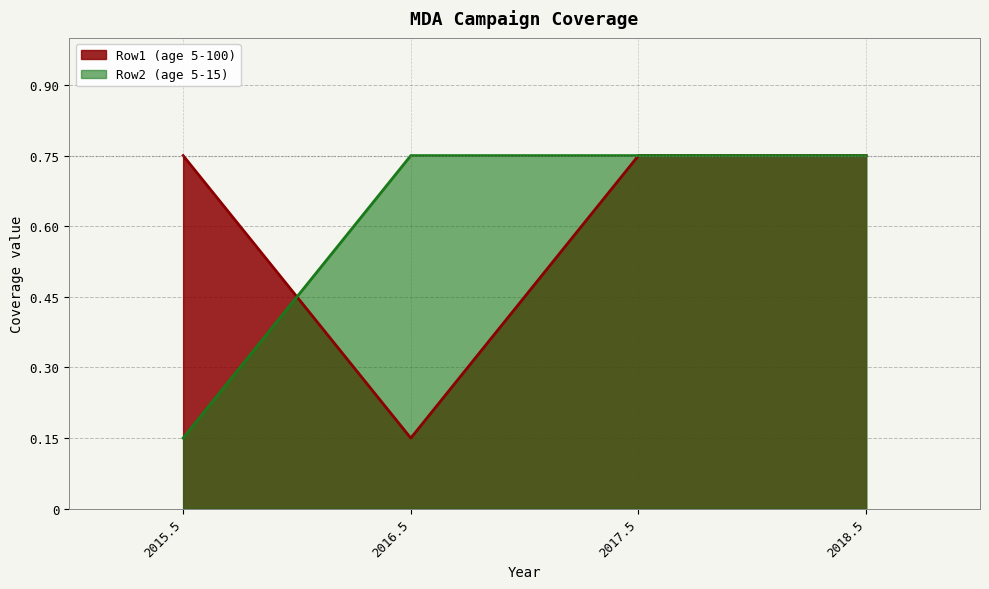

What is the sum of all Row1 (age 5-100) values?

2.4